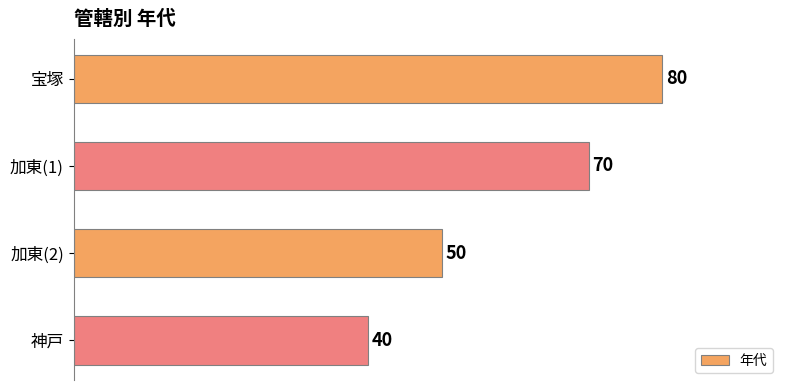

What is the approximate value at 加東(1), to the nearest 5?

70